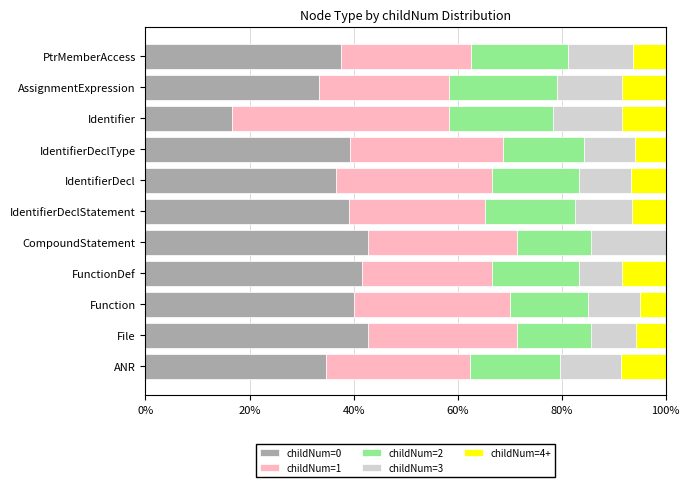

What is the total value across all series at IdentifierDecl?

100.0